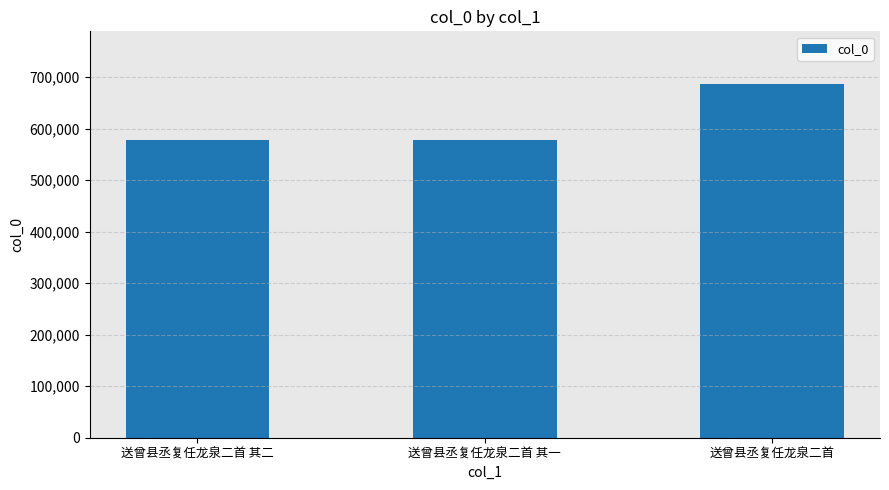

Approximately how many times larger is the value at 送曾县丞复任龙泉二首 其一 compared to 送曾县丞复任龙泉二首?

0.8